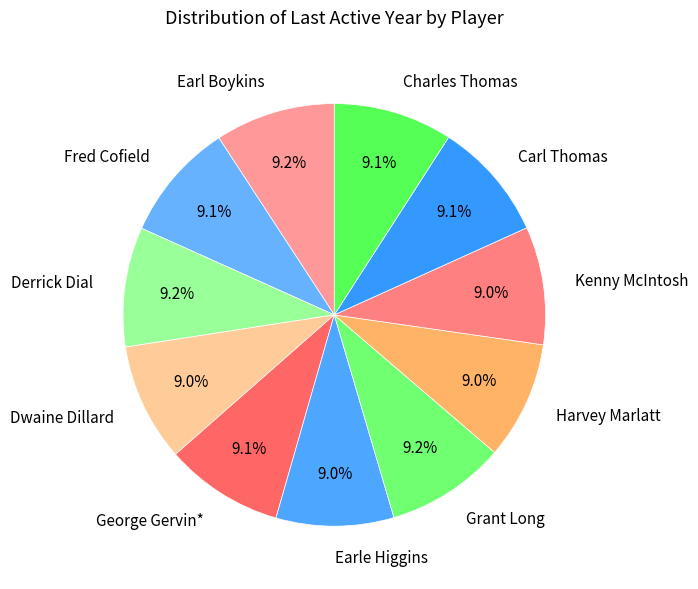

Is there a majority slice in this chart?

No